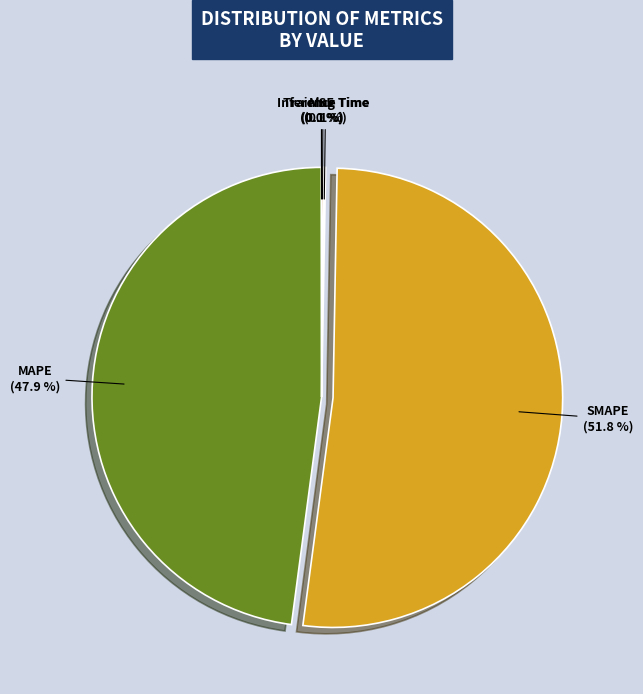

Is there a majority slice in this chart?

Yes